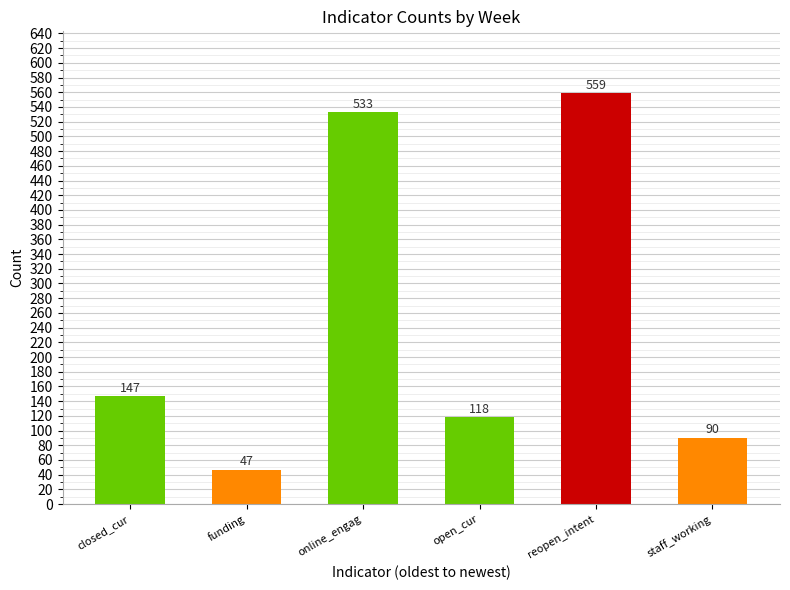

What is the approximate value at funding?

47